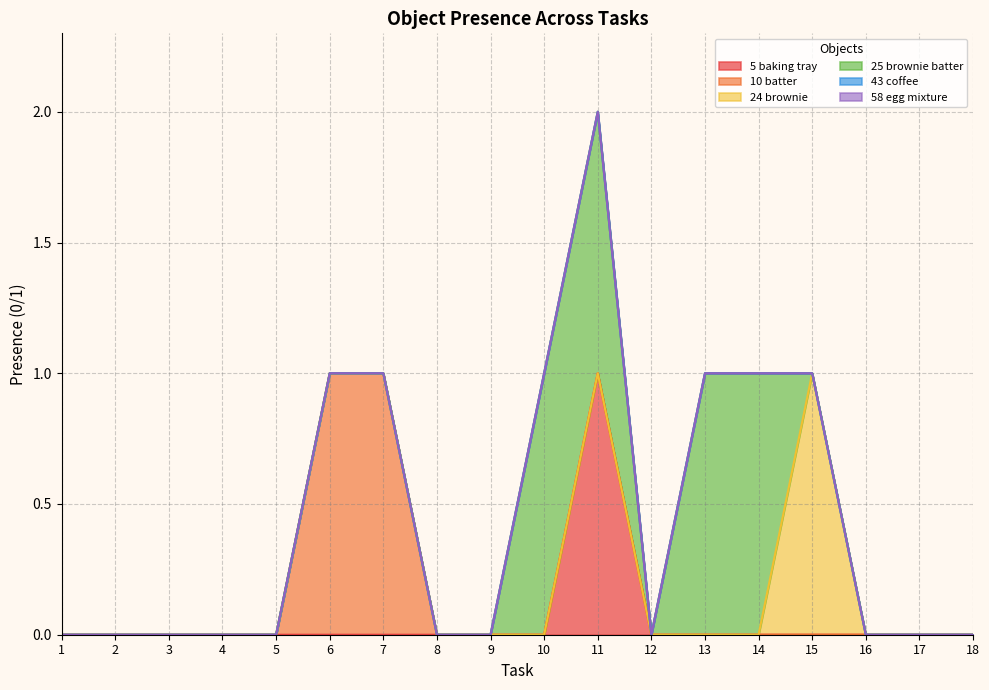

How many lines are shown in the chart?

6